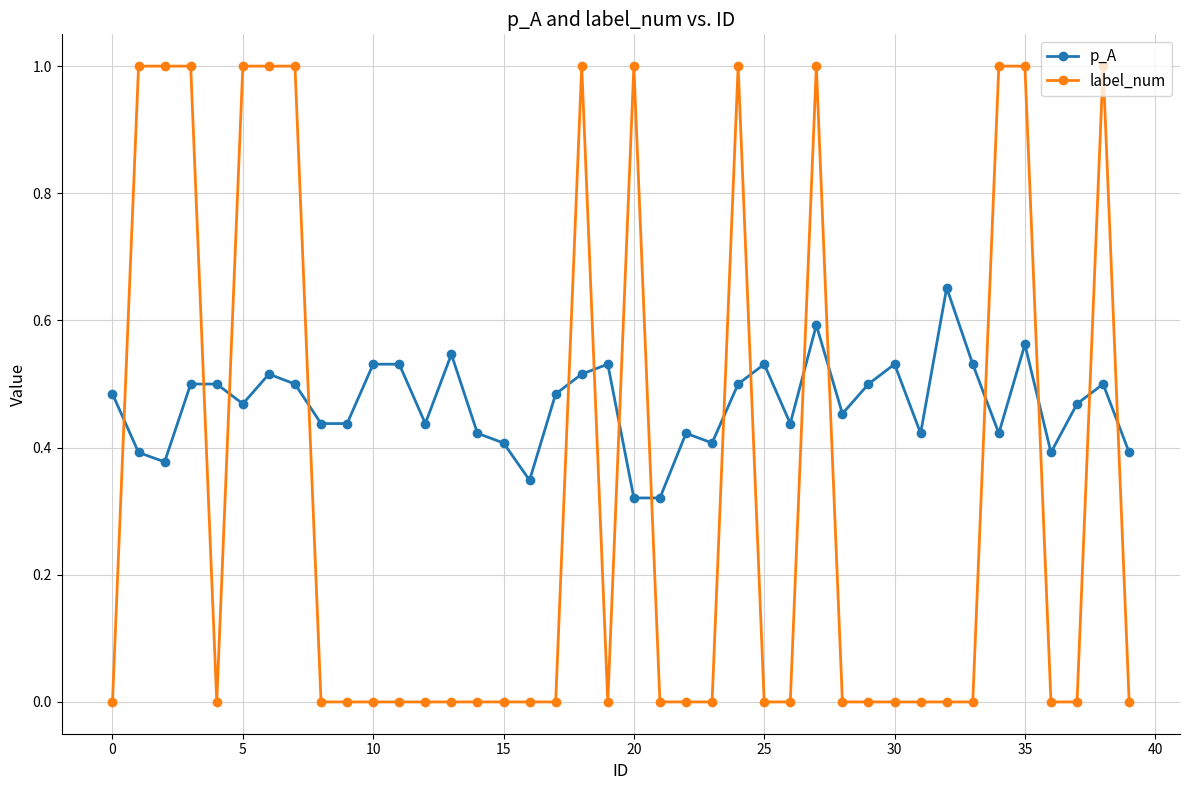

Which series has the largest total across all categories?

p_A